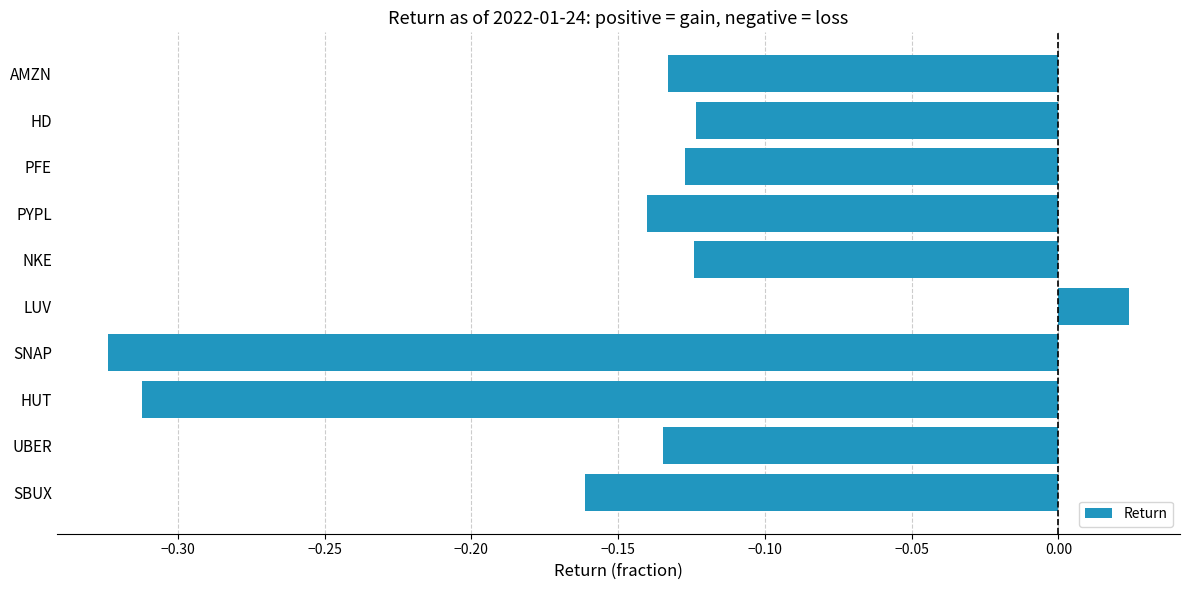

What is the label of the 3rd bar from the bottom?

HUT